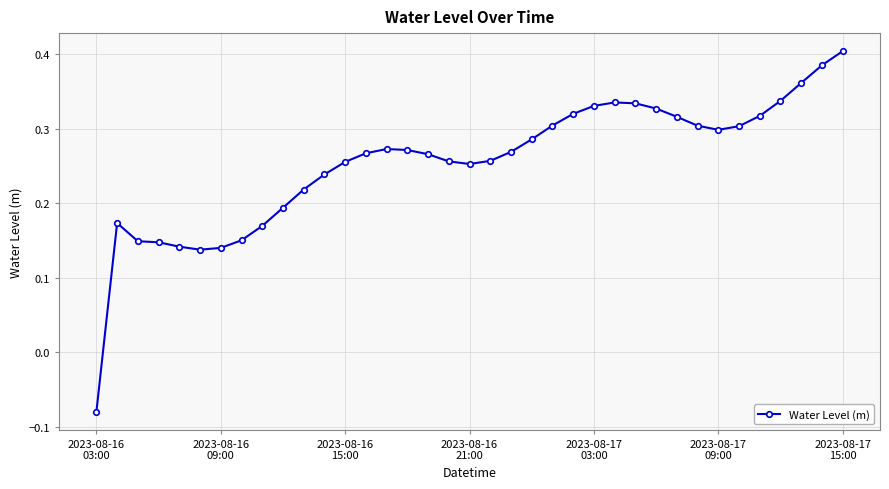

How many values are between 0 and 1?

36